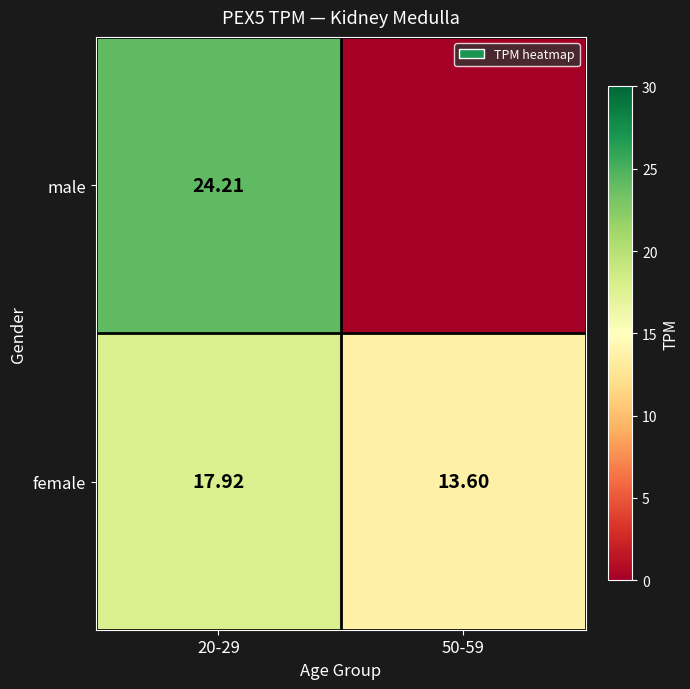

Is it true that male equals 24.2 at 20-29?

True